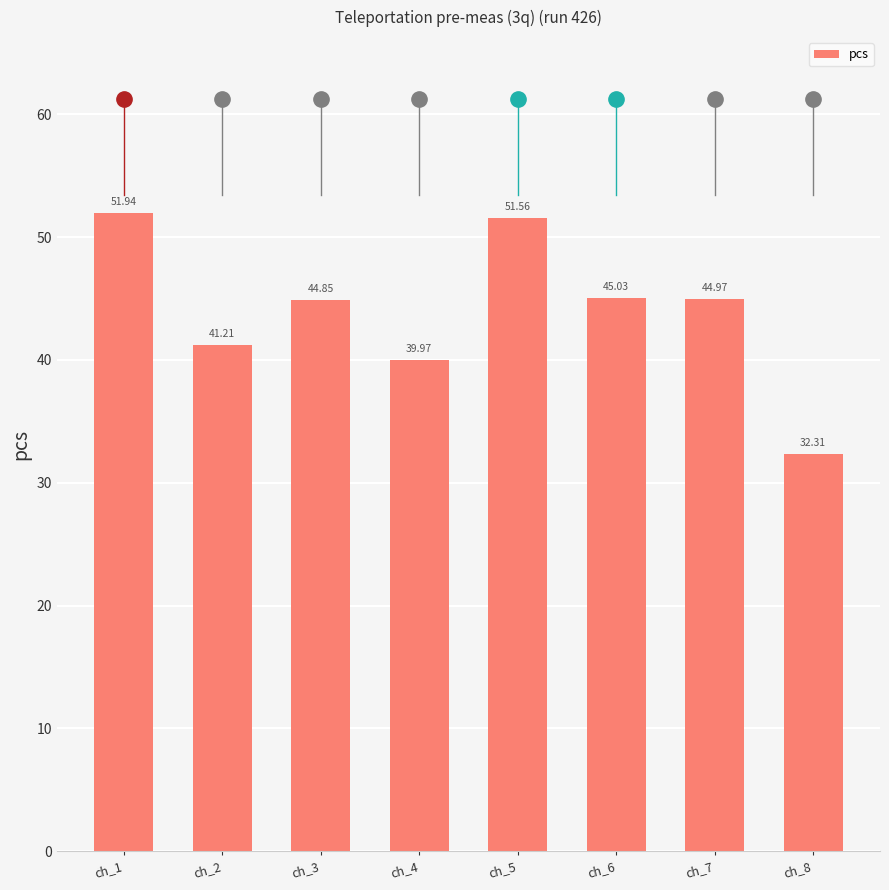

Approximately how many times larger is the value at ch_2 compared to ch_6?

0.9